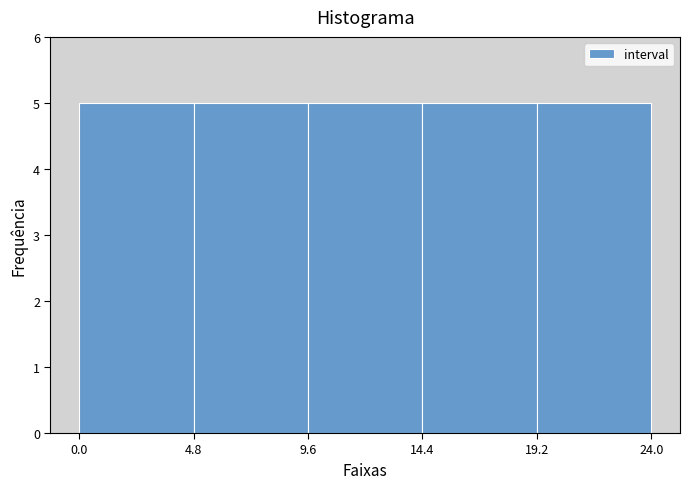

Reading left to right, transcribe this chart: for each bar, give the range it covers on the x-axis and its height. The values are not printed on the chart, so give them approximately, as read against the axis.

0.0 to 4.8: 5
4.8 to 9.6: 5
9.6 to 14.4: 5
14.4 to 19.2: 5
19.2 to 24.0: 5